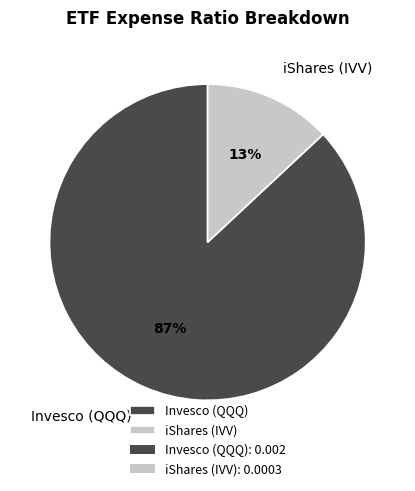

Is Invesco (QQQ) the majority of the pie?

Yes